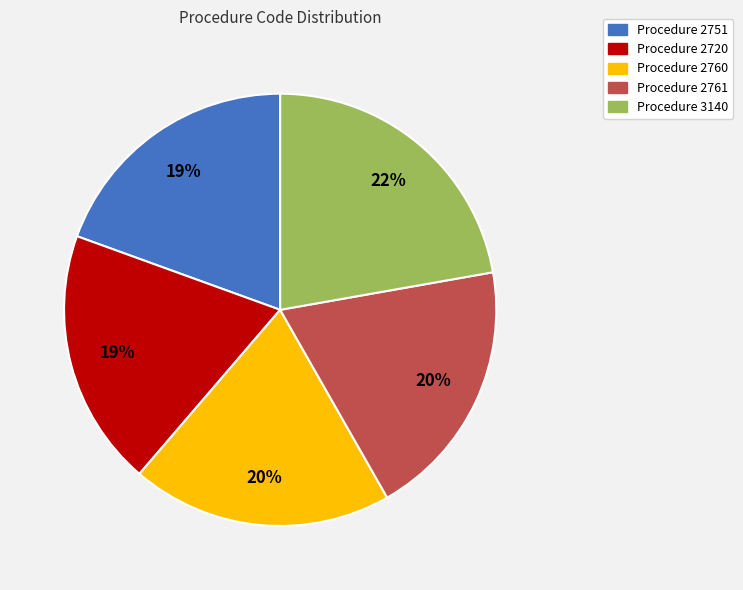

To the nearest percent, what is the average slice percentage?

20%